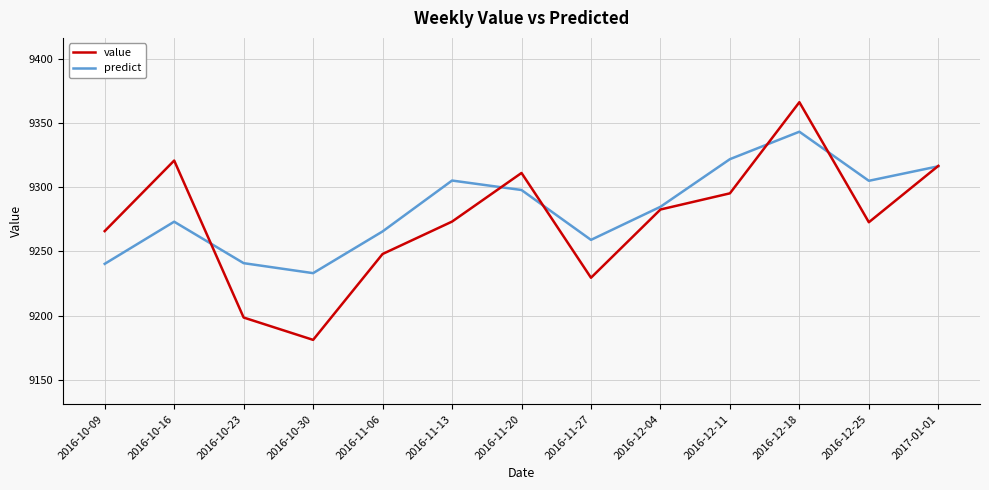

Where is predict nearest to the value 9288?

2016-12-04